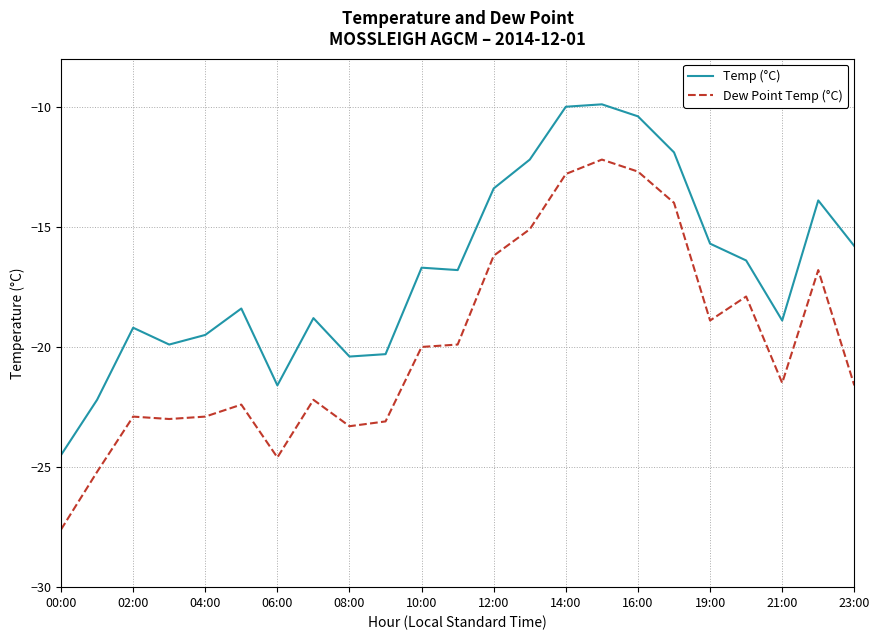

What are all the series names shown in the legend?

Temp (°C), Dew Point Temp (°C)